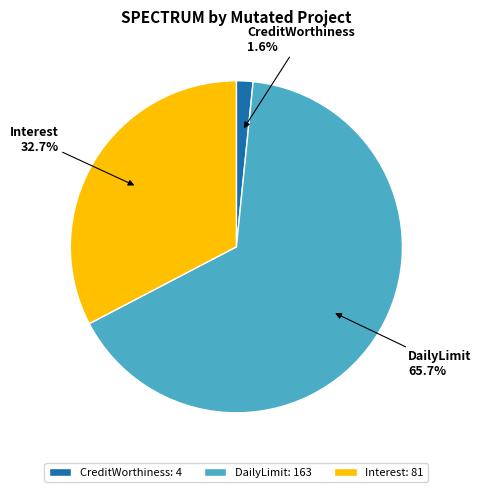

Is there a majority slice in this chart?

Yes